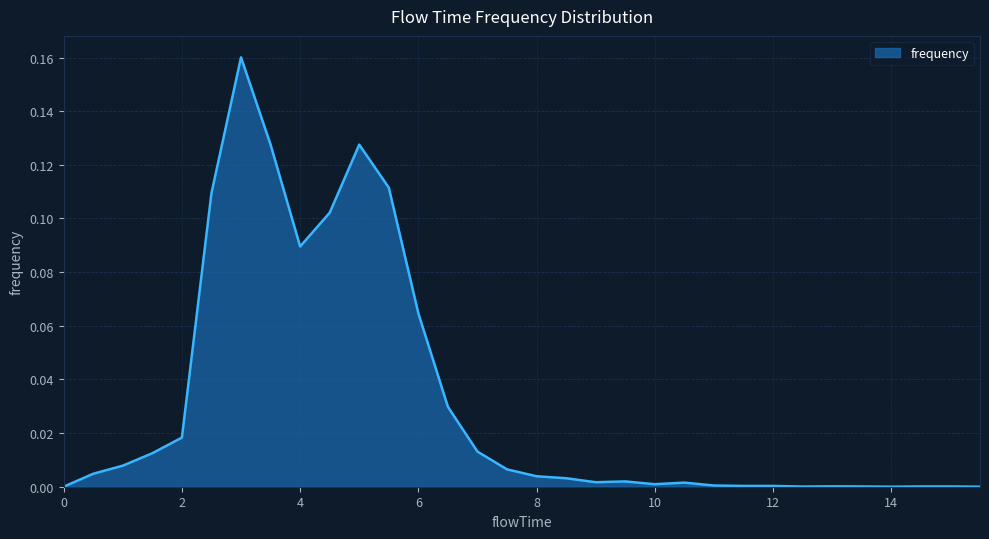

True or false: there are more than 0 points higher than both neighbors.

True